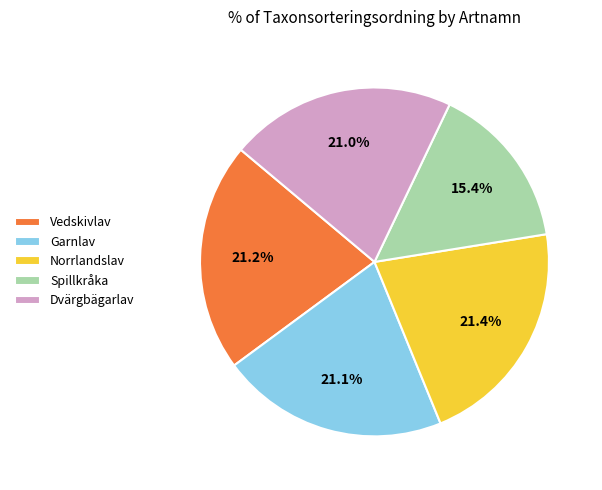

True or false: Norrlandslav accounts for 29% of the total.

False